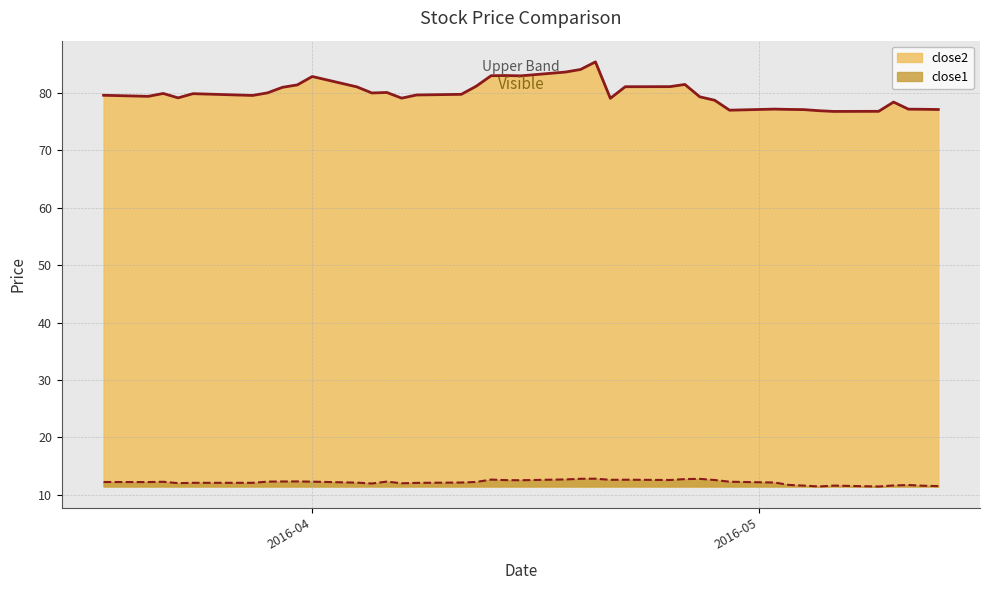

What is the difference between the maximum and minimum values in the close2 series?

8.6